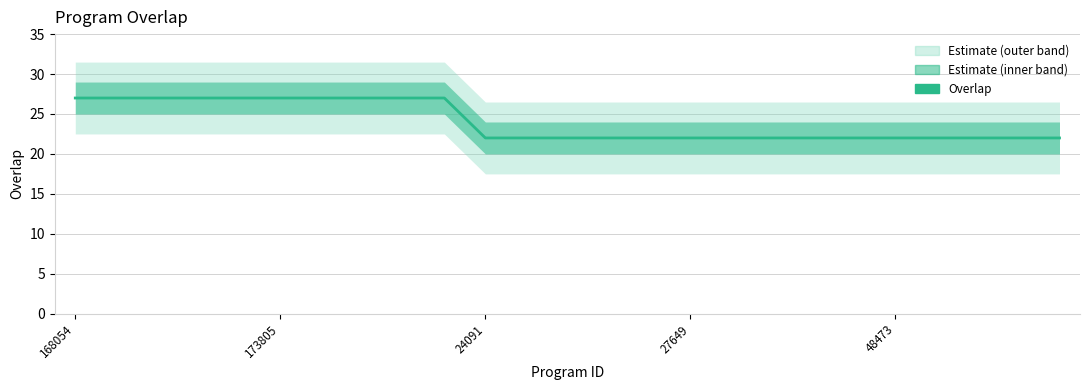

True or false: there are more than 1 points higher than both neighbors.

False